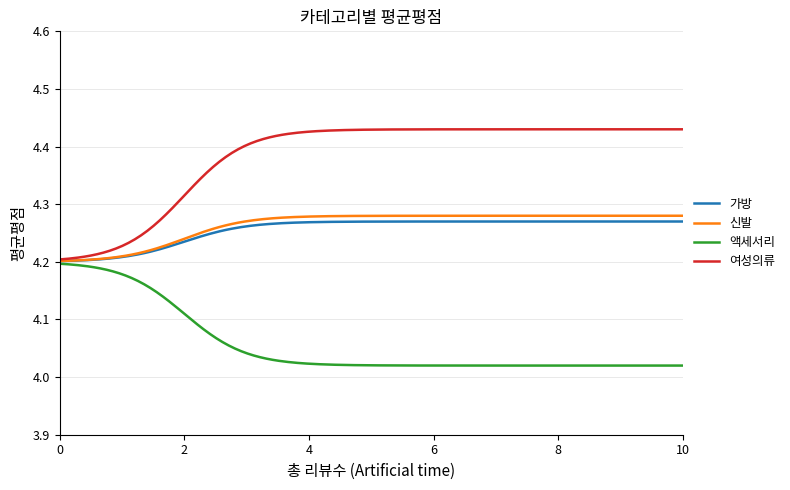

Which series has the largest range (max minus min)?

여성의류